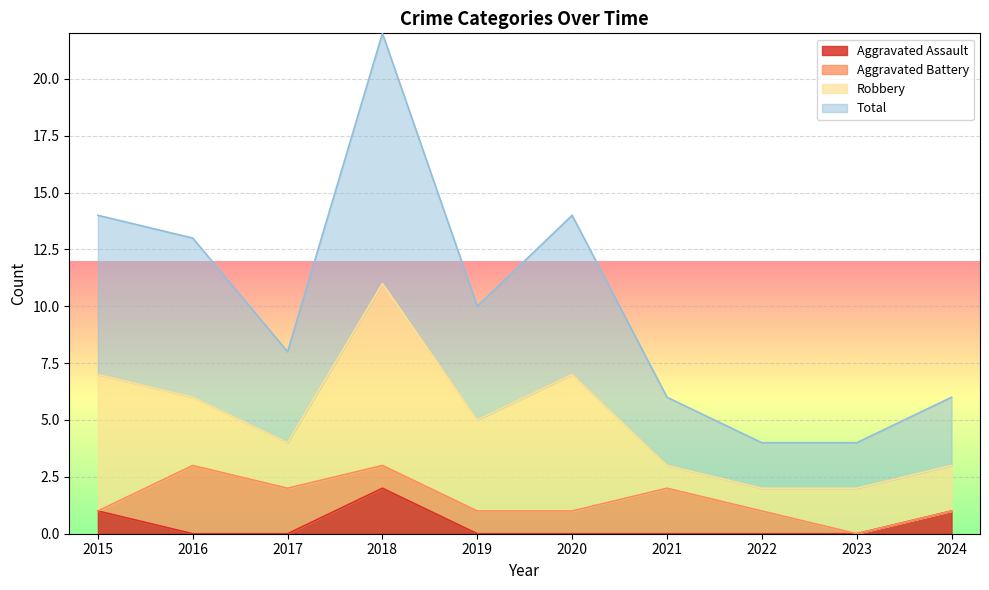

True or false: Aggravated Assault and Total intersect in this chart.

False